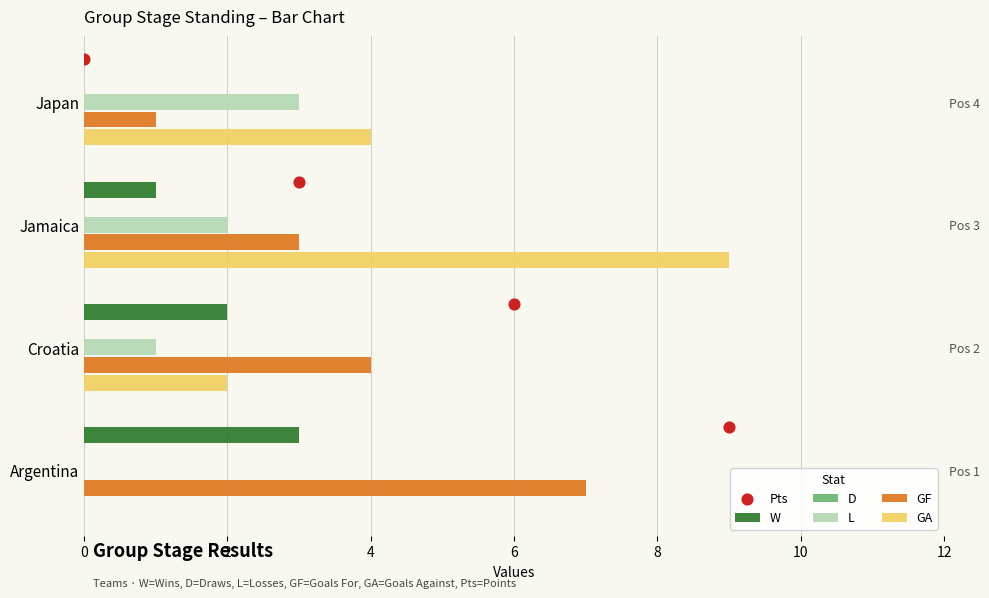

At how many categories does at least one series exceed 3?

4